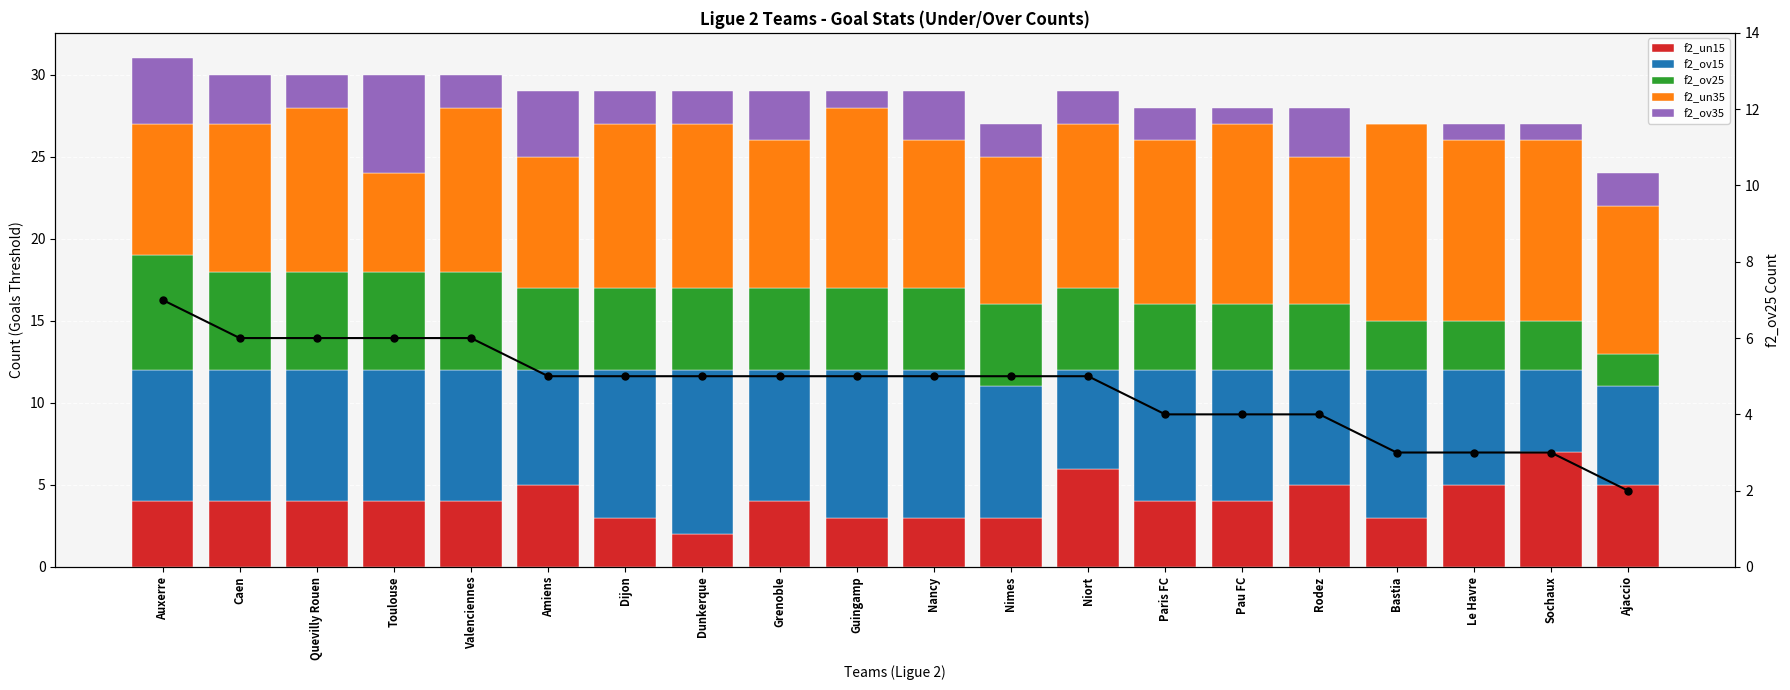

Rank the categories by f2_un35 value from lowest to highest.

Toulouse, Auxerre, Amiens, Caen, Grenoble, Nancy, Nimes, Rodez, Ajaccio, Quevilly Rouen, Valenciennes, Dijon, Dunkerque, Niort, Paris FC, Guingamp, Pau FC, Le Havre, Sochaux, Bastia